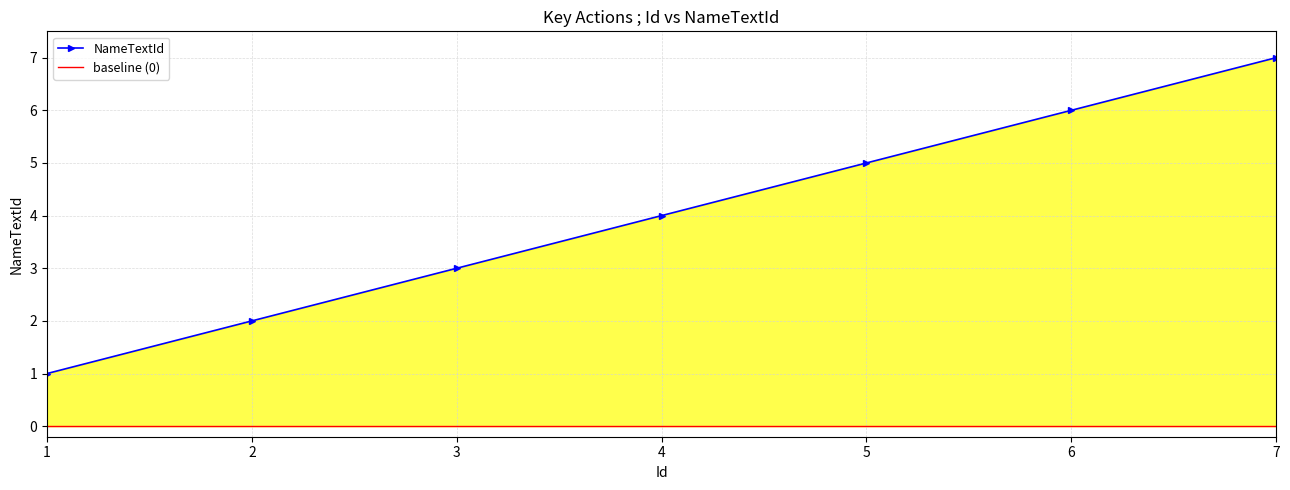

What is the sum of all NameTextId values?

28